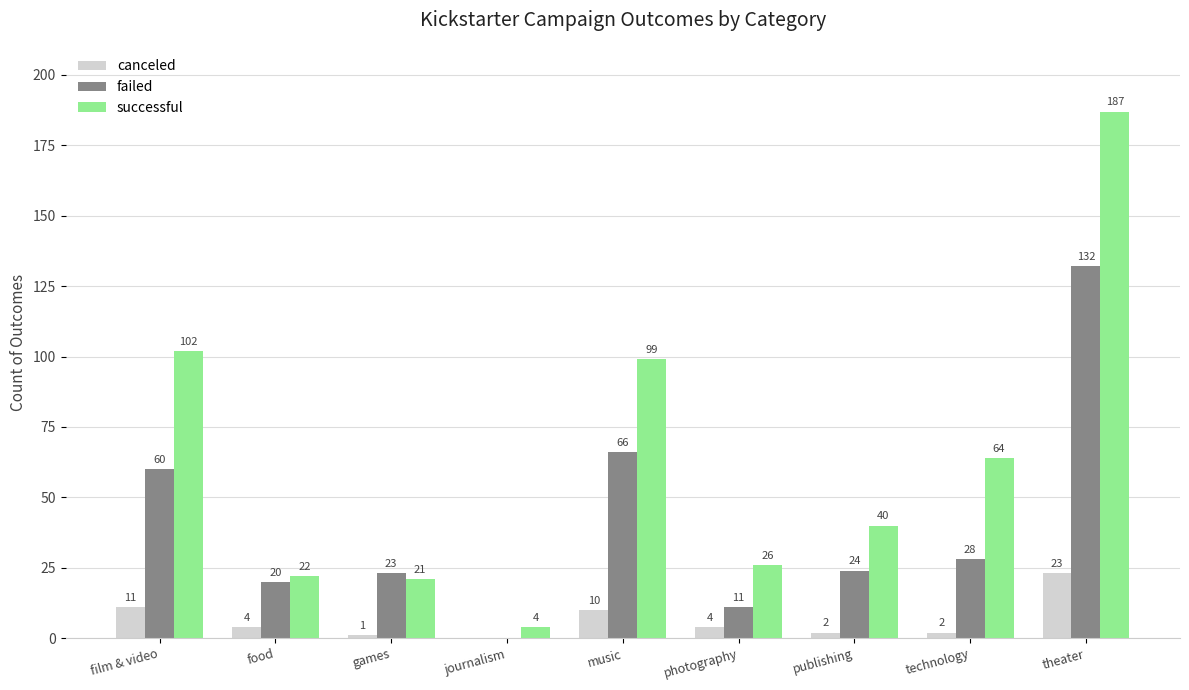

What is the sum of all failed values?

364